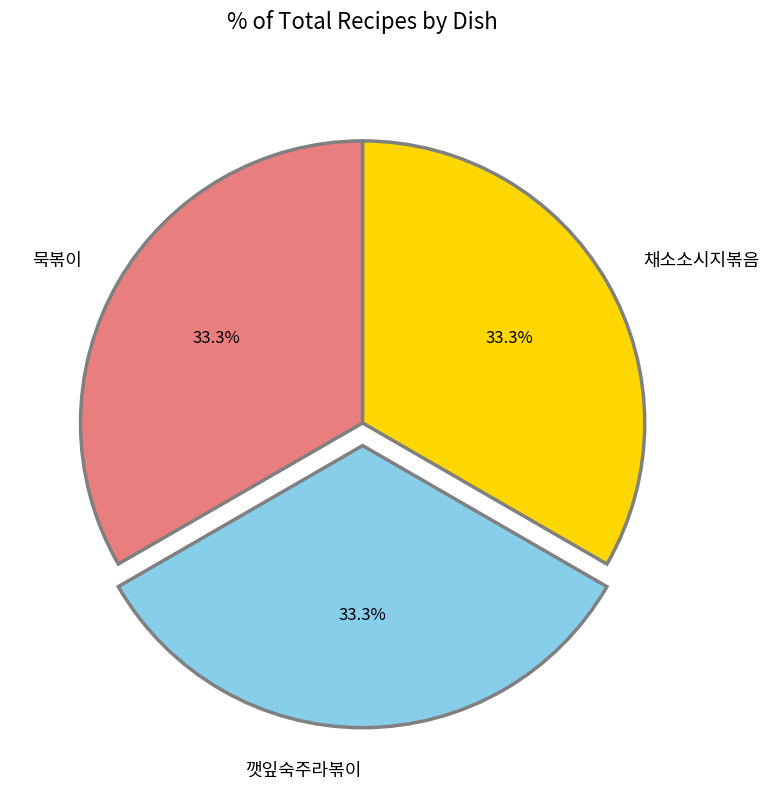

Approximately how many times larger is the value at 묵볶이 compared to 채소소시지볶음?

1.0